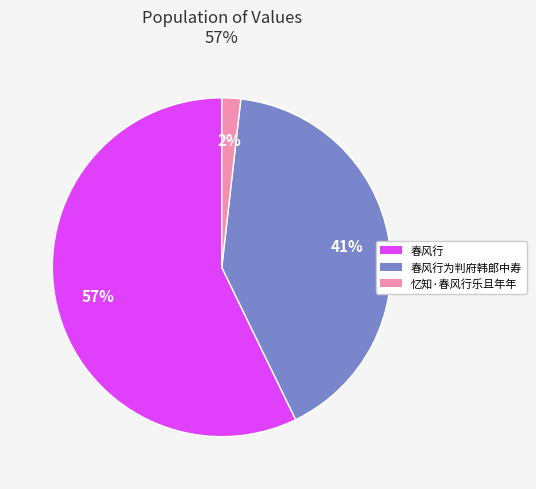

Does any single category account for the majority?

Yes